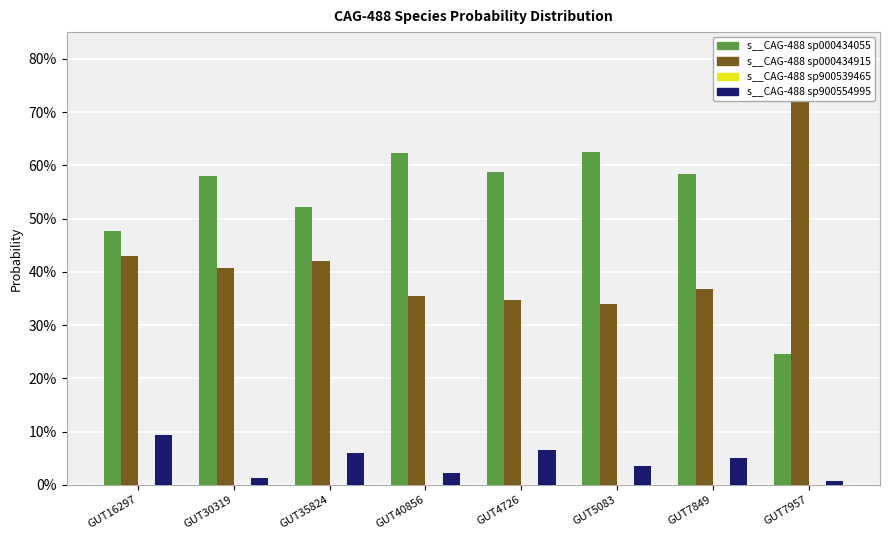

At which category does the chart reach its peak across all series?

GUT7957